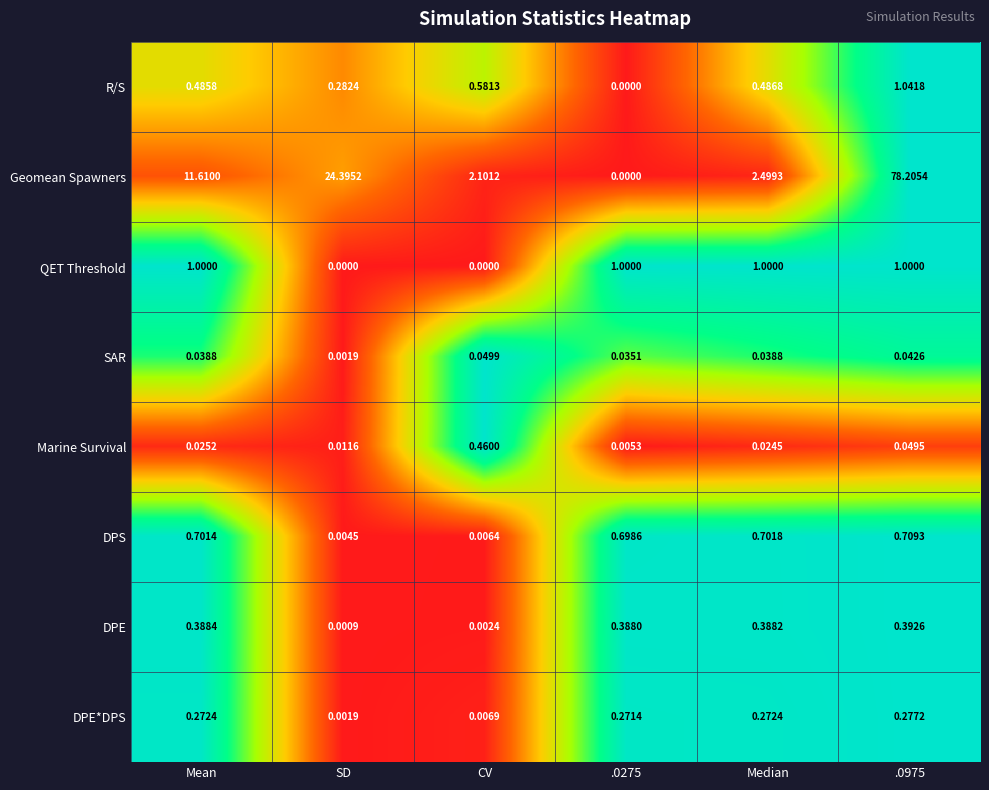

At which label does SAR reach its peak?

CV